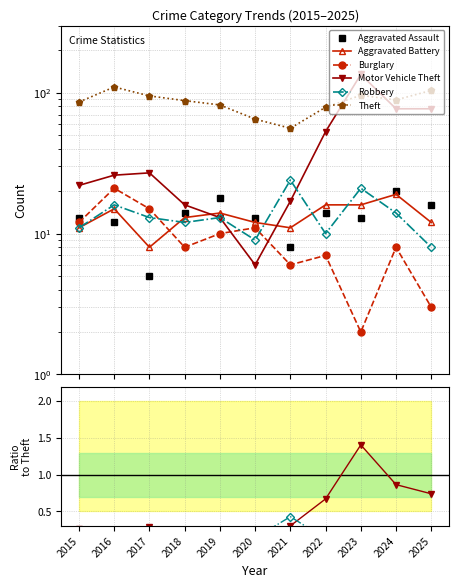

Where is the first local minimum for Aggravated Battery?

2017